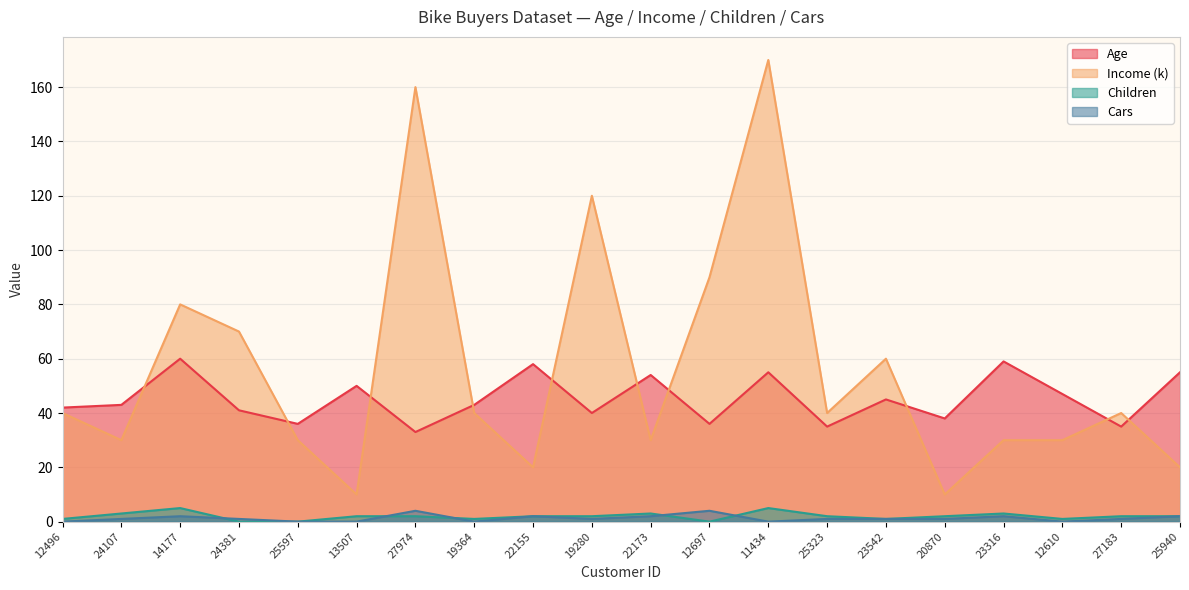

Reading left to right, list all the values displayed in this chart.

Age: 42	43	60	41	36	50	33	43	58	40	54	36	55	35	45	38	59	47	35	55
Income (k): 40	30	80	70	30	10	160	40	20	120	30	90	170	40	60	10	30	30	40	20
Children: 1	3	5	0	0	2	2	1	2	2	3	0	5	2	1	2	3	1	2	2
Cars: 0	1	2	1	0	0	4	0	2	1	2	4	0	1	1	1	2	0	1	2